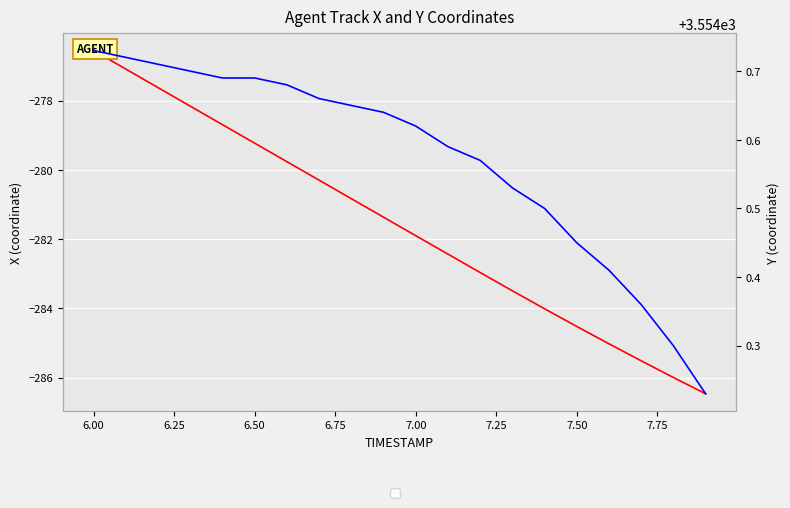

True or false: X coordinate and Y coordinate intersect in this chart.

False